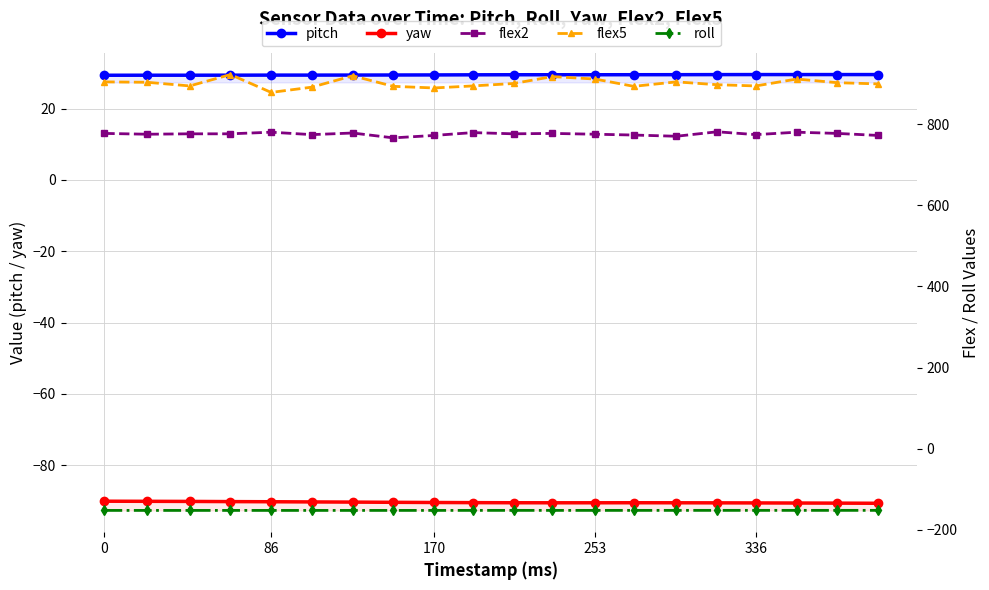

How many lines are shown in the chart?

5